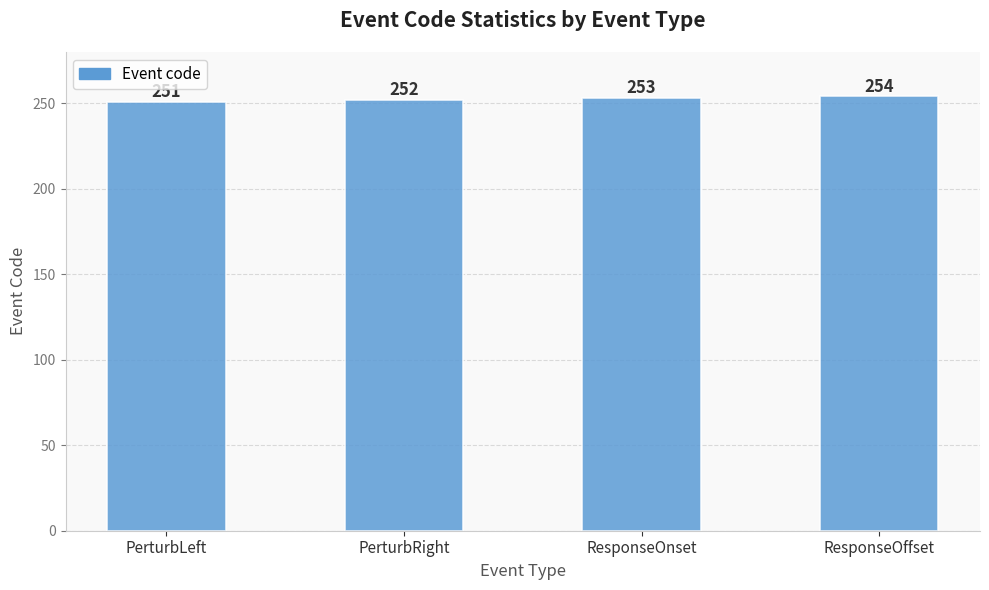

What is the smallest value displayed?

251